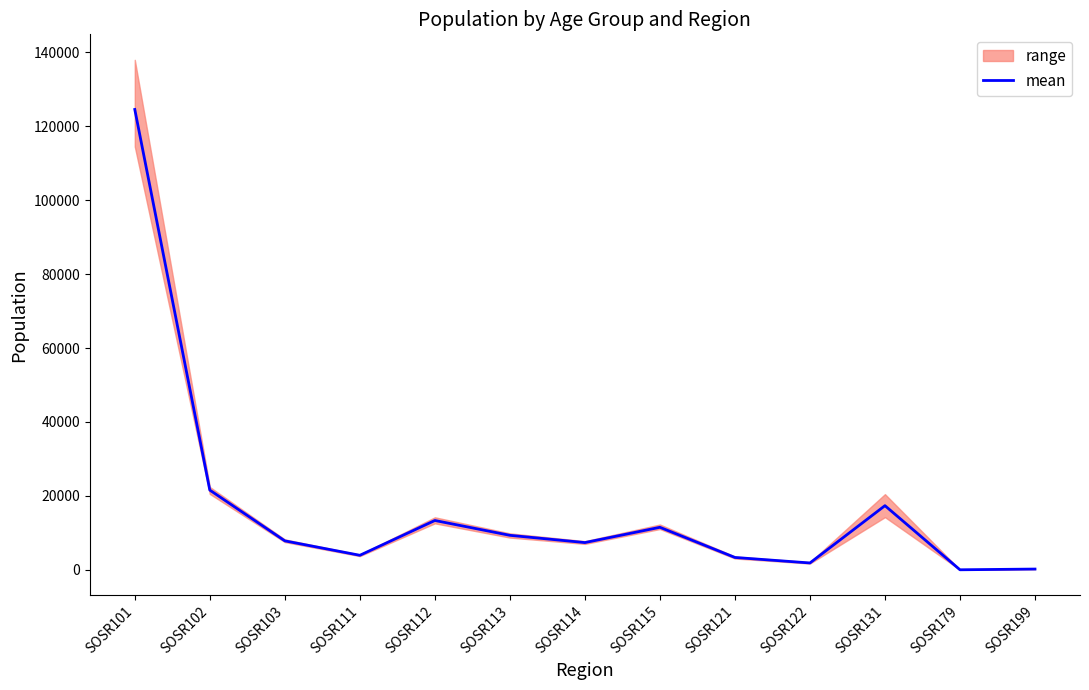

What is the average value?

17083.5